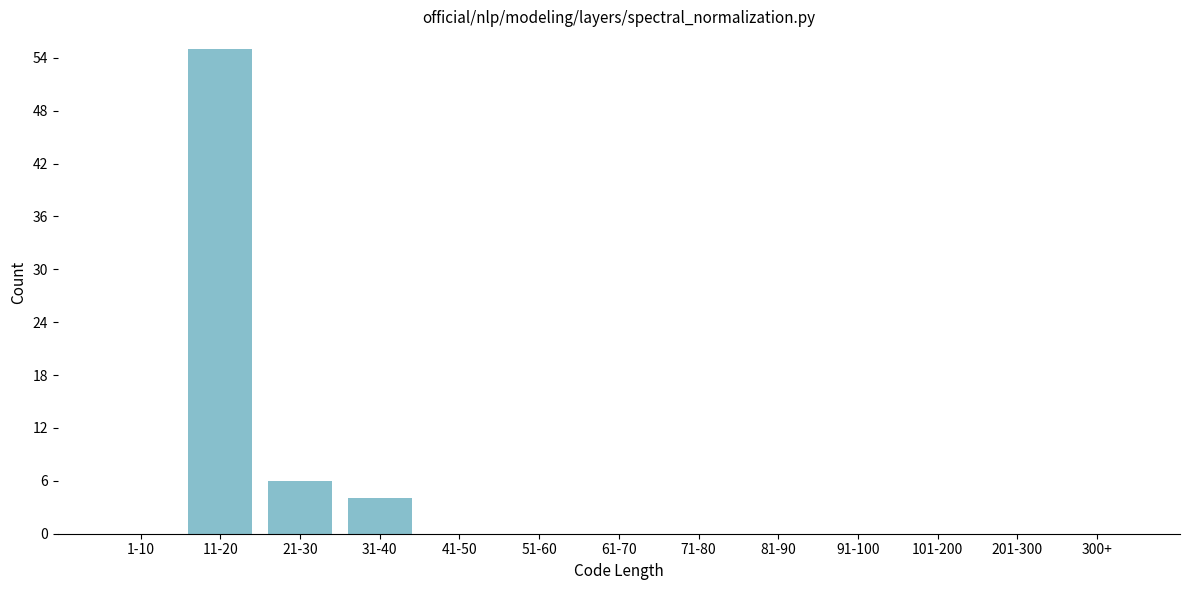

Reading left to right, extract all data points from this chart.

1-10=0	11-20=55	21-30=6	31-40=4	41-50=0	51-60=0	61-70=0	71-80=0	81-90=0	91-100=0	101-200=0	201-300=0	300+=0